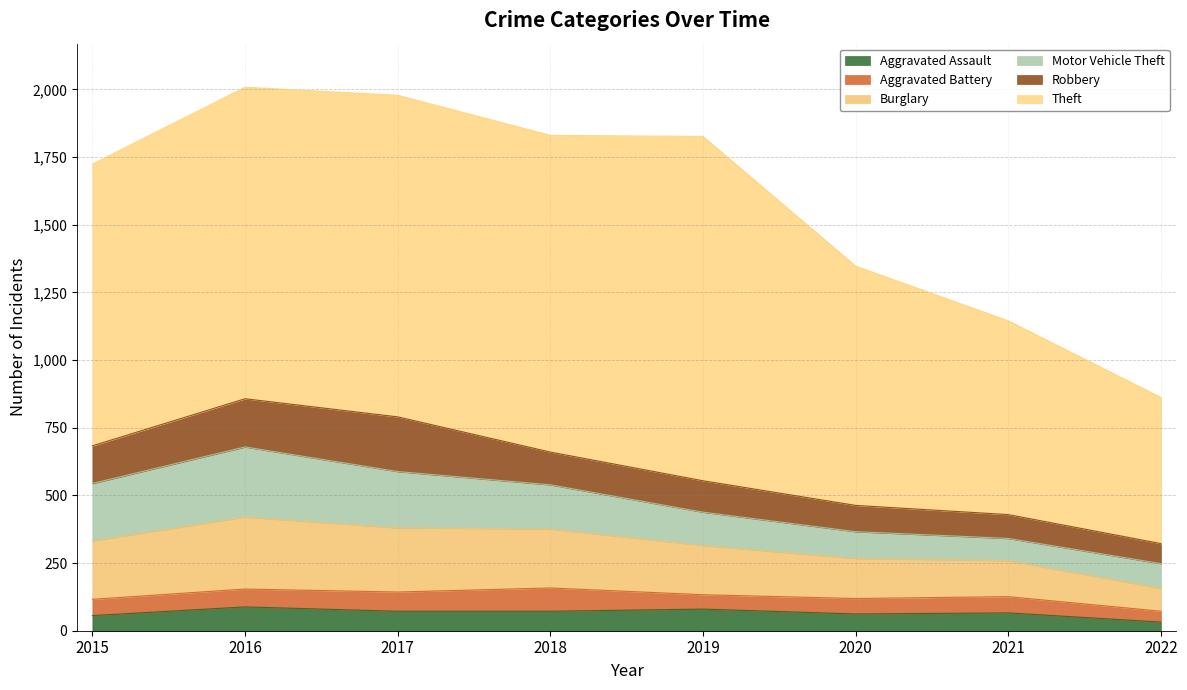

The Motor Vehicle Theft series shows 82 at 2021. True or false?

True